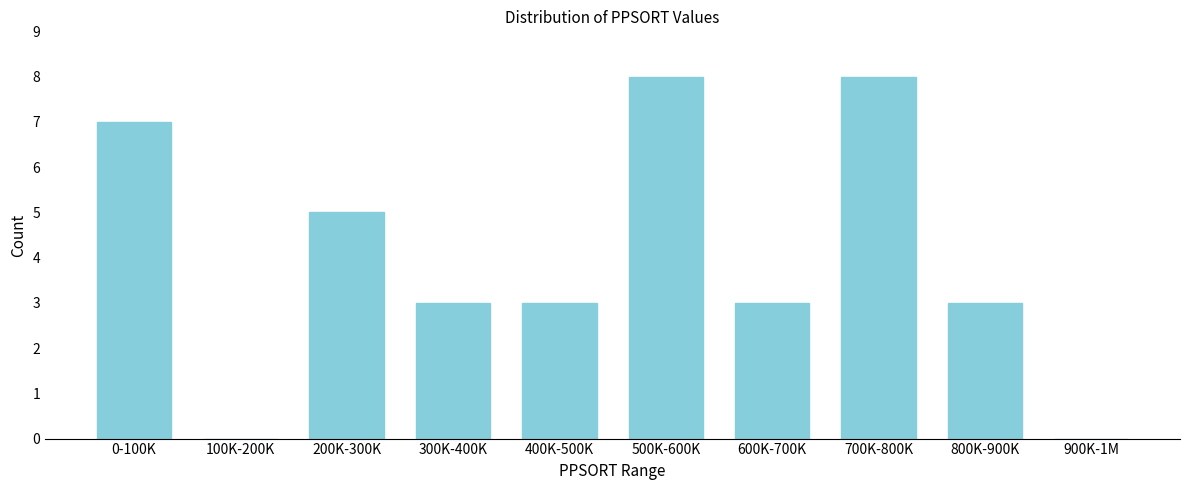

Reading right to left, extract all data points from this chart.

900K-1M=0	800K-900K=3	700K-800K=8	600K-700K=3	500K-600K=8	400K-500K=3	300K-400K=3	200K-300K=5	100K-200K=0	0-100K=7